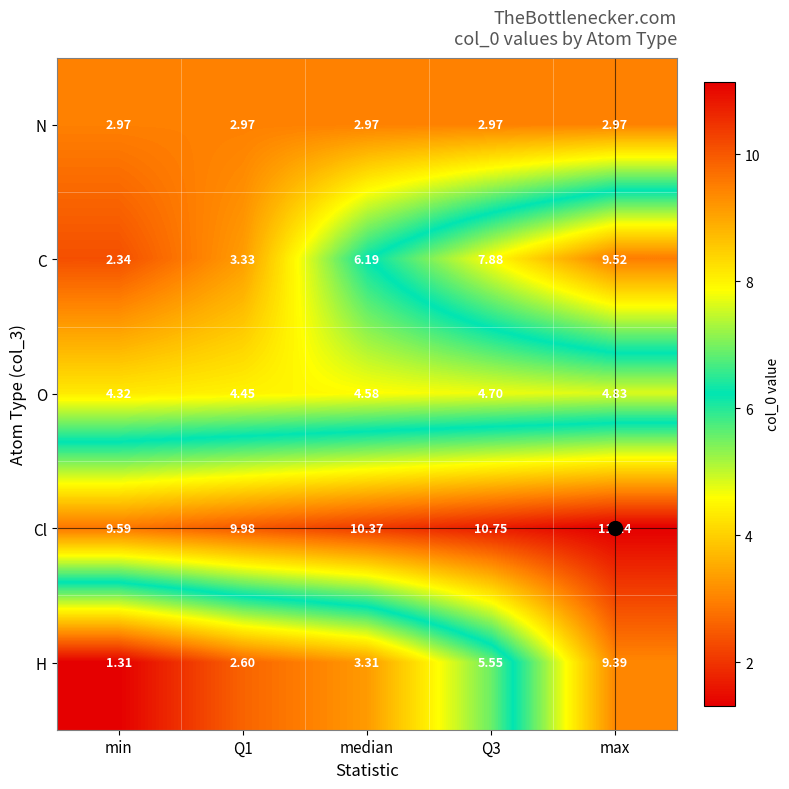

Which category has the highest value across all series?

max